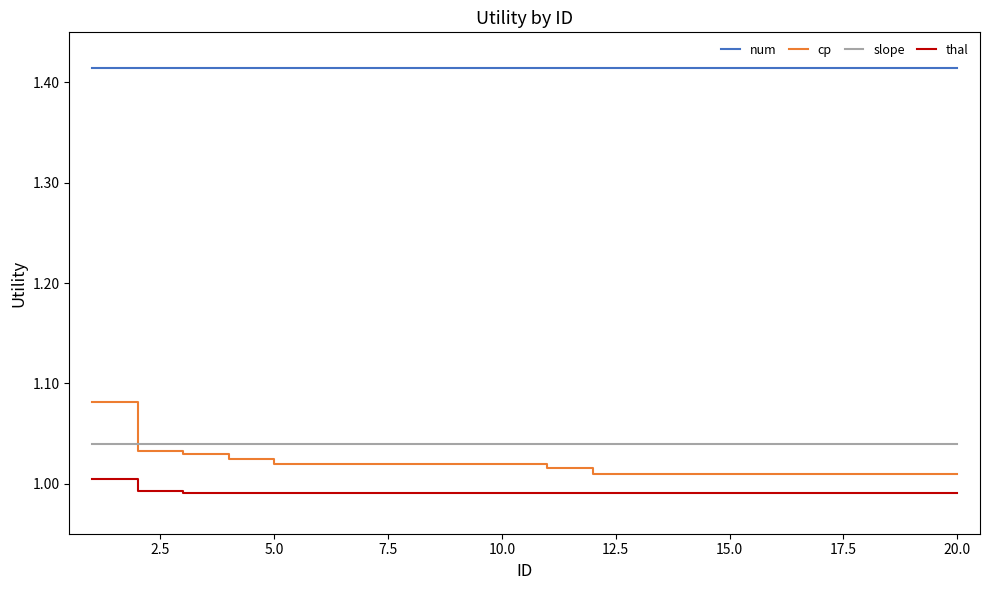

Rank the series by their maximum value, from highest to lowest.

num, cp, slope, thal